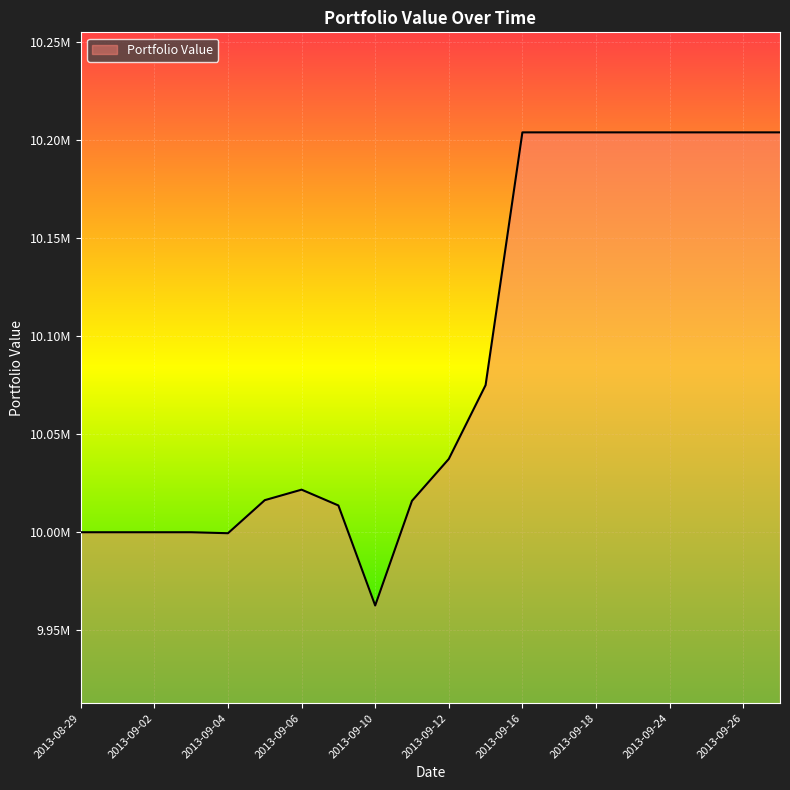

Does the chart display data point markers on the line(s)?

No